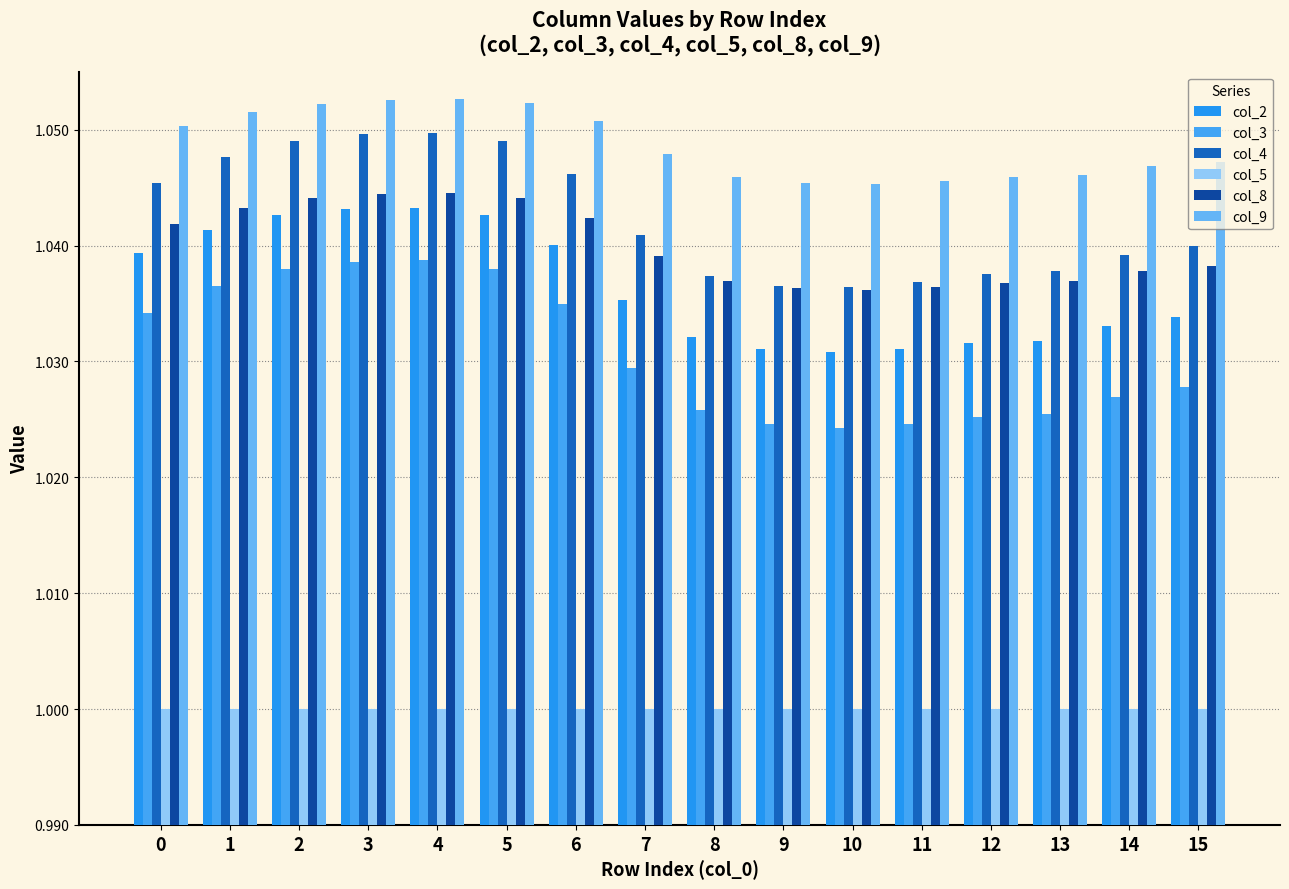

Are the bars grouped side by side (vs. stacked)?

Yes